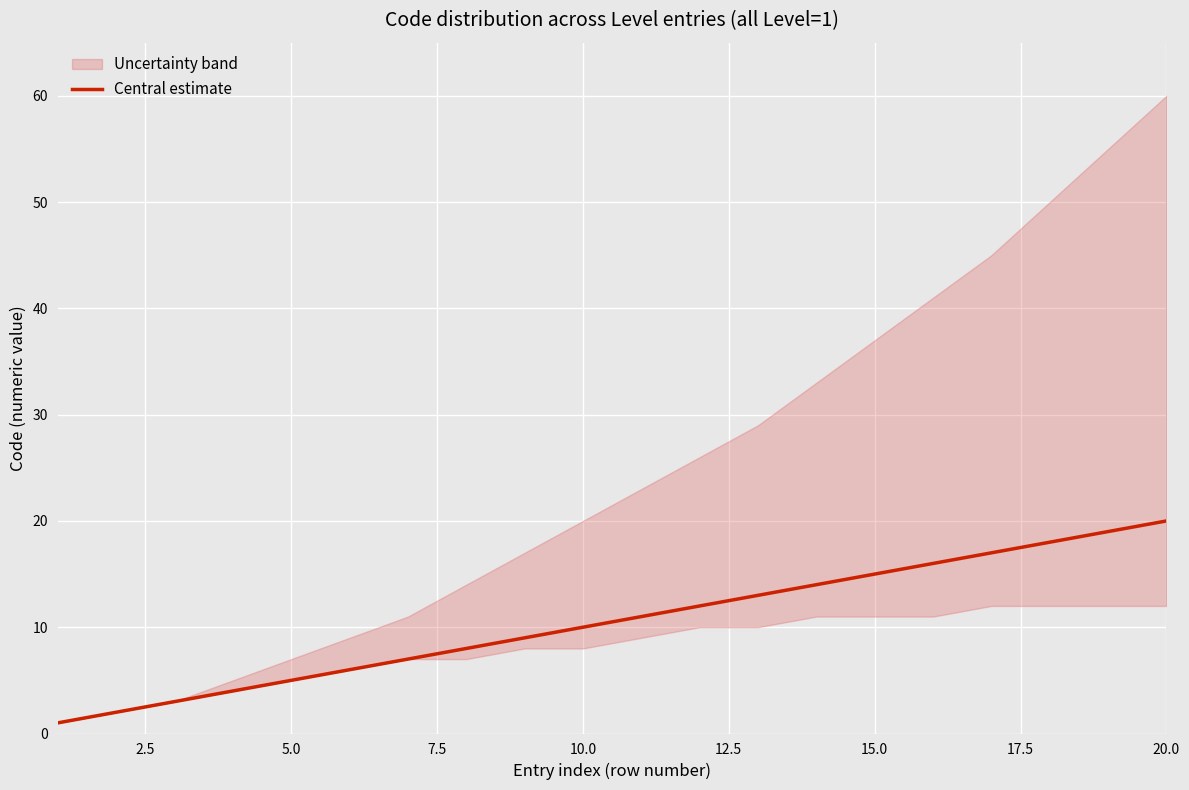

How many data points are less than 11?

10